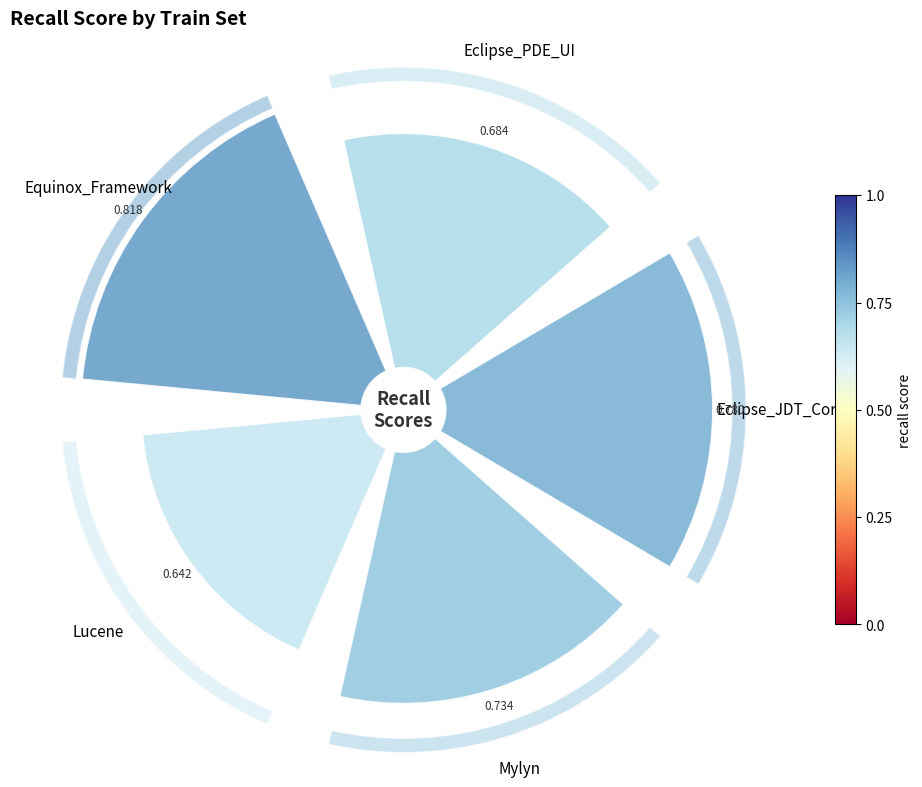

What is the change in value from Eclipse_JDT_Core to Mylyn?

-0.1